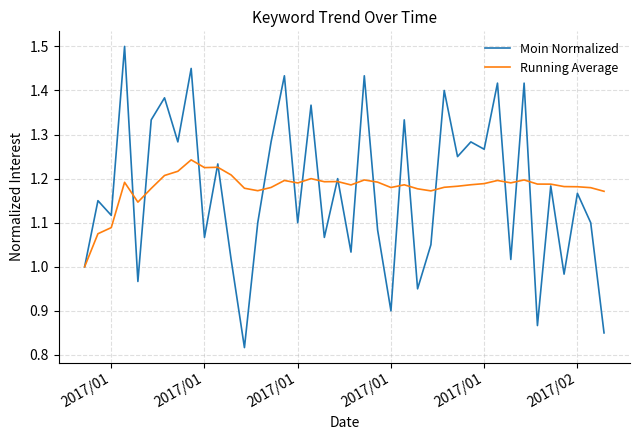

List the series in order of their peak value, lowest first.

Running Average, Moin Normalized